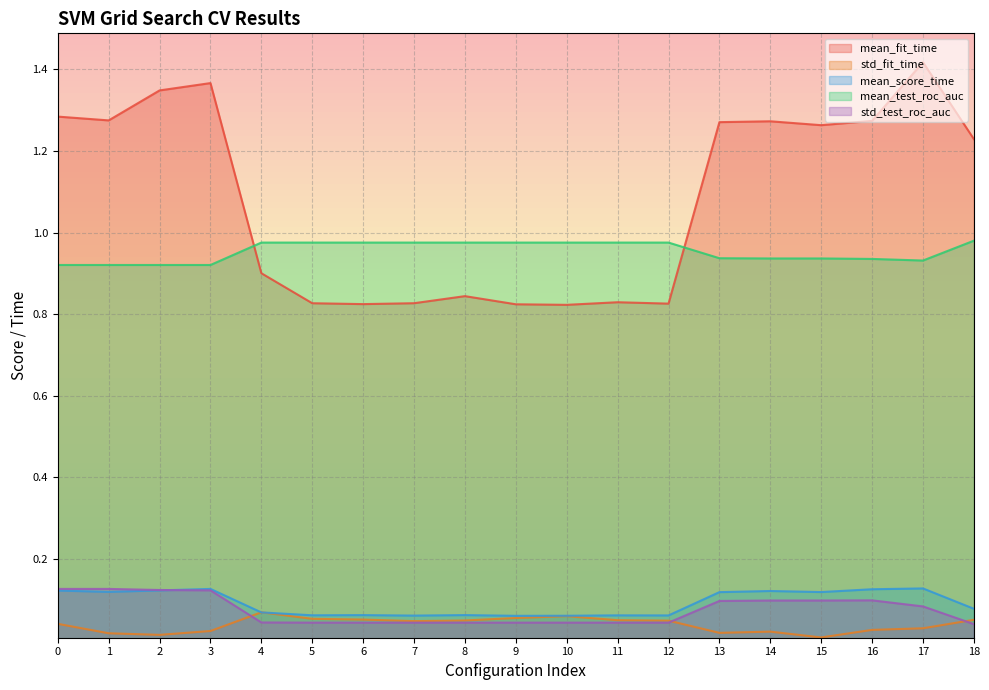

Is the value of mean_score_time at 0 greater than the value of mean_fit_time at 14?

No